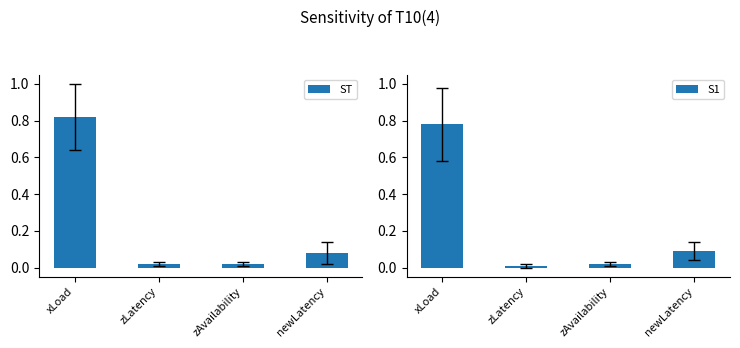

At which label does S1 reach its minimum?

zLatency